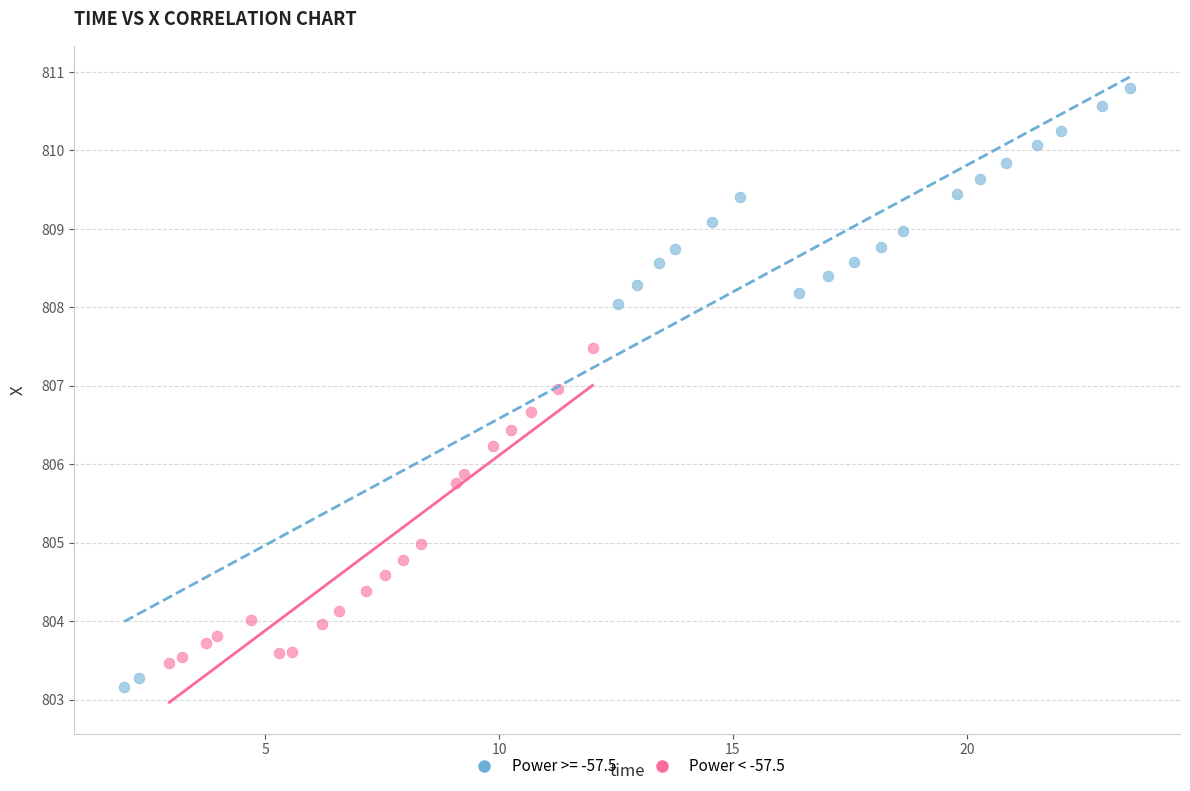

Which series has the widest spread of Y values?

Power >= -57.5